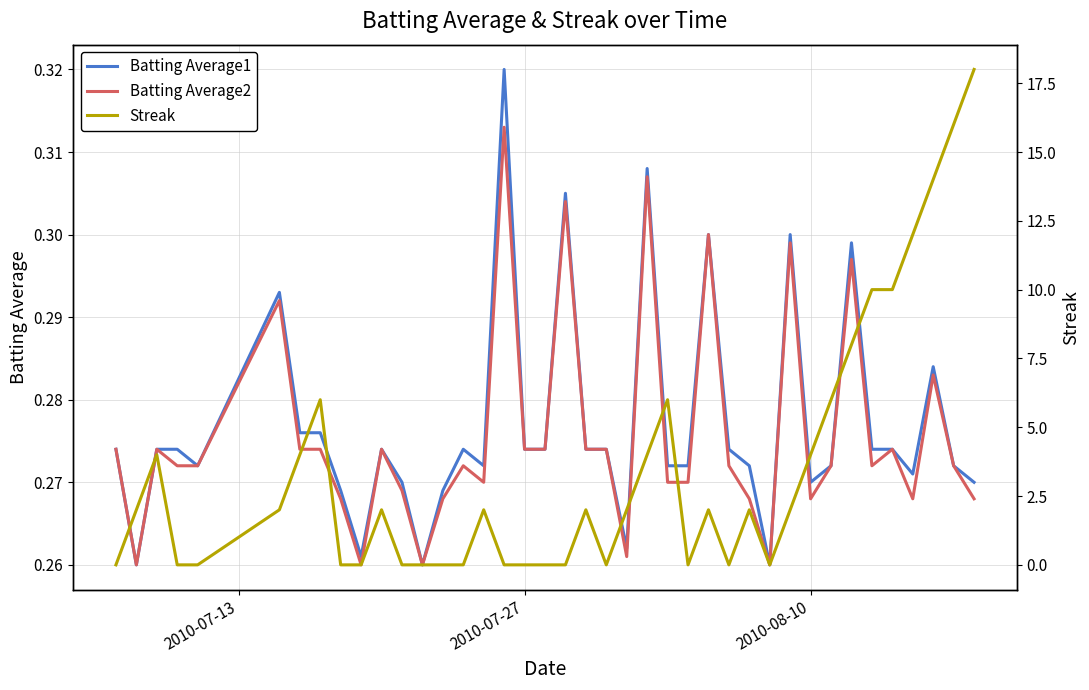

True or false: Batting Average1 and Batting Average2 intersect in this chart.

False